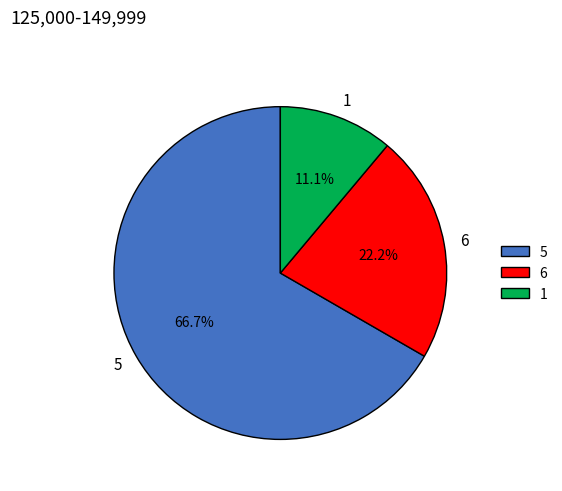

What is the smallest slice in the pie chart?

1